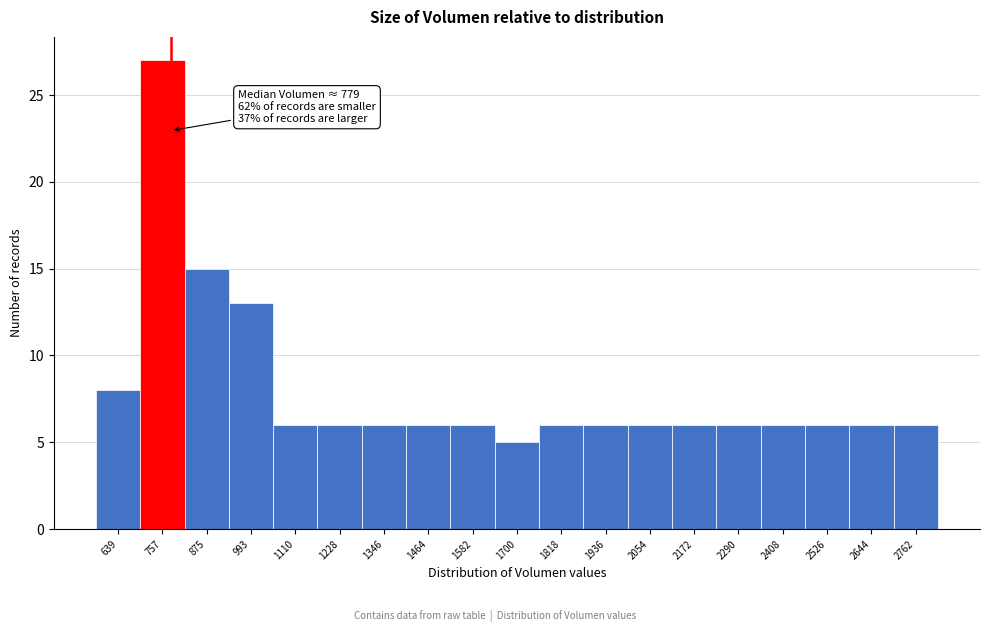

Over which range of the x-axis is the bar tallest?

700 to 820